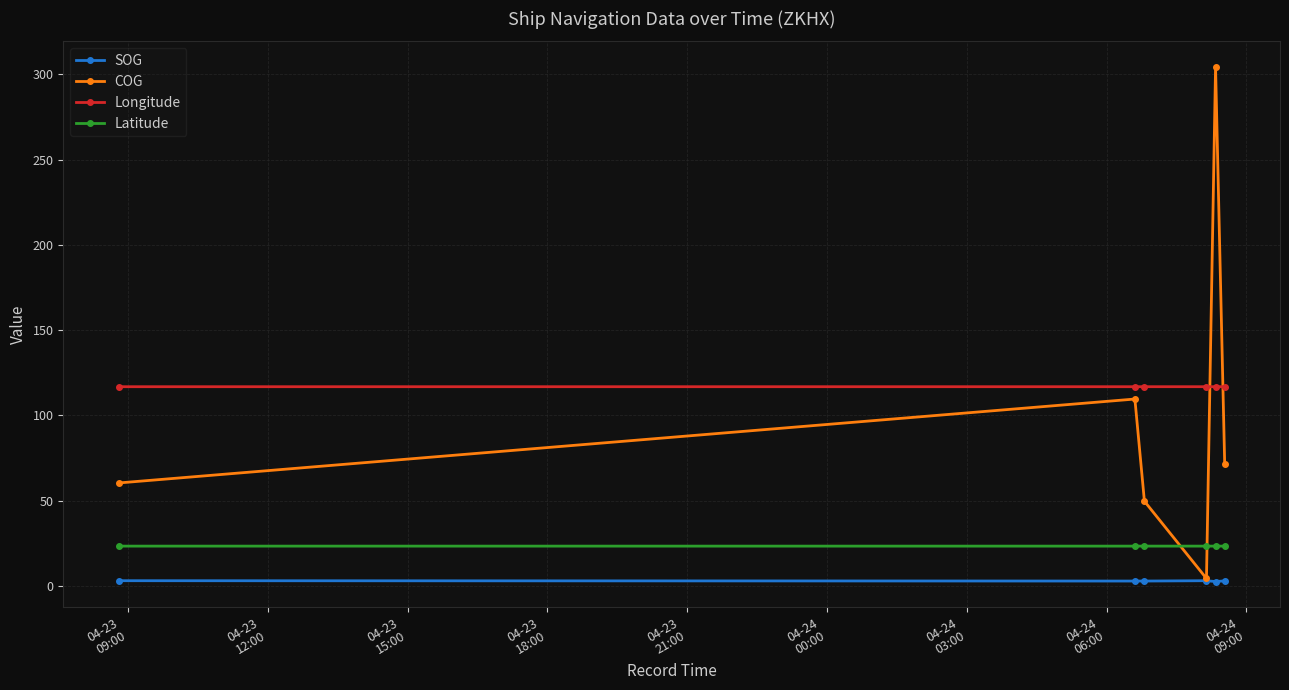

How many lines are shown in the chart?

4